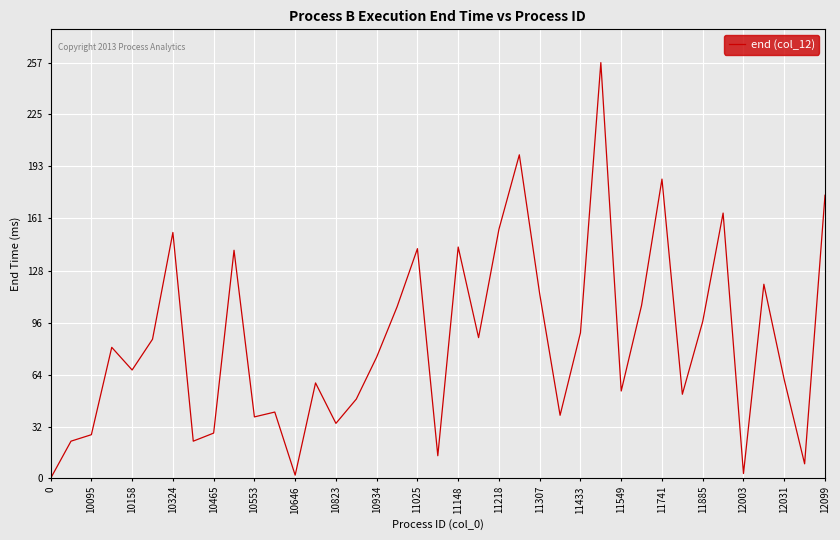

How many values are above zero?

38